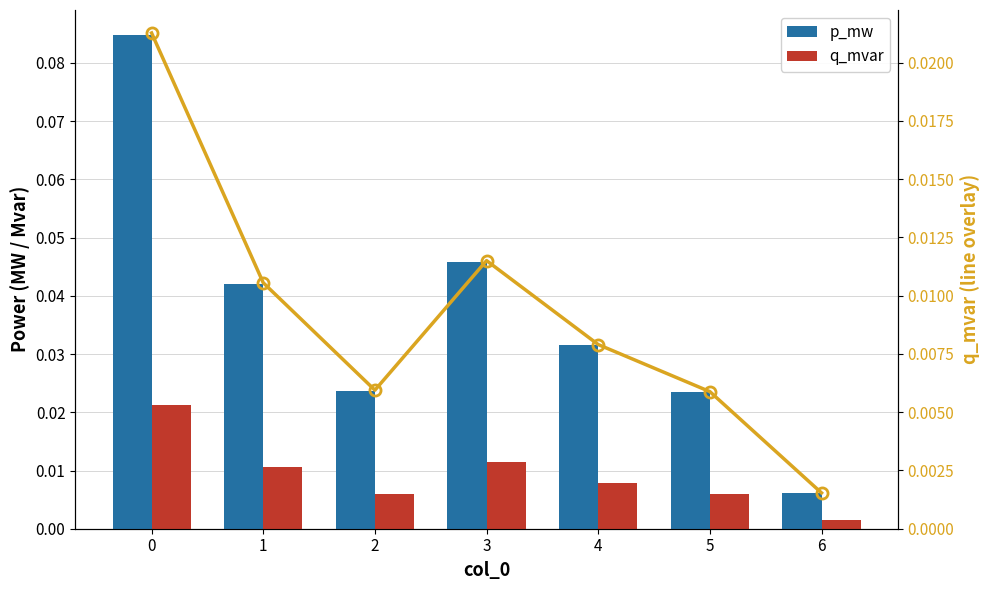

The q_mvar (line) series shows 0.0 at 3. True or false?

True